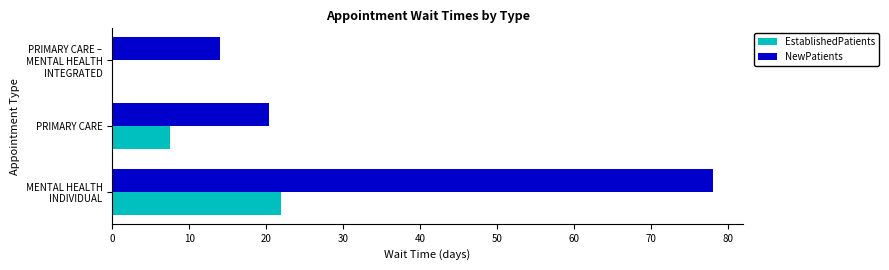

How many values in the EstablishedPatients series exceed 7?

2